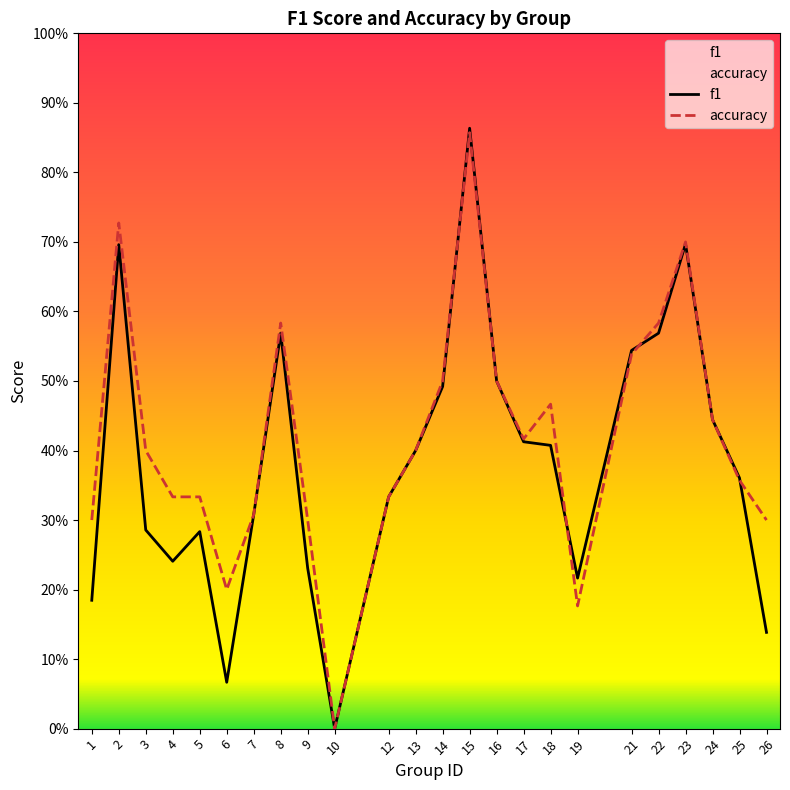

What is the difference between the maximum and minimum values in the f1 series?

0.9